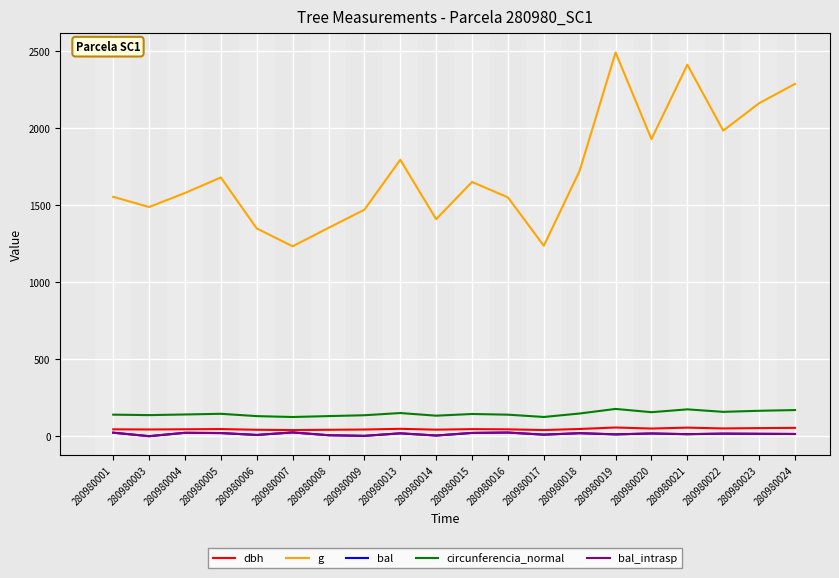

True or false: g and circunferencia_normal cross at least once.

False